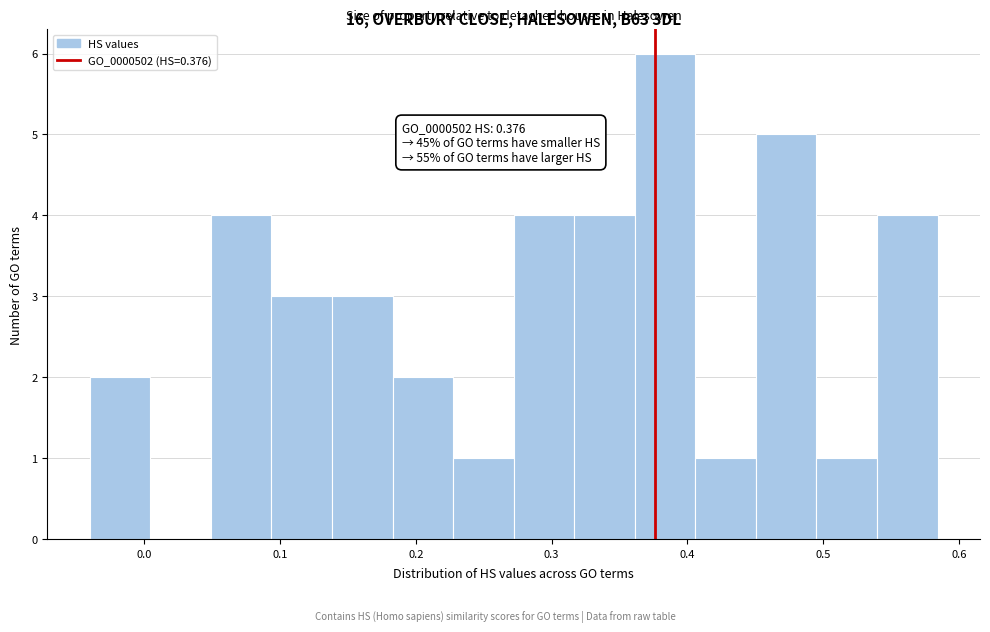

Which range on the x-axis has the tallest bar?

0.36 to 0.41